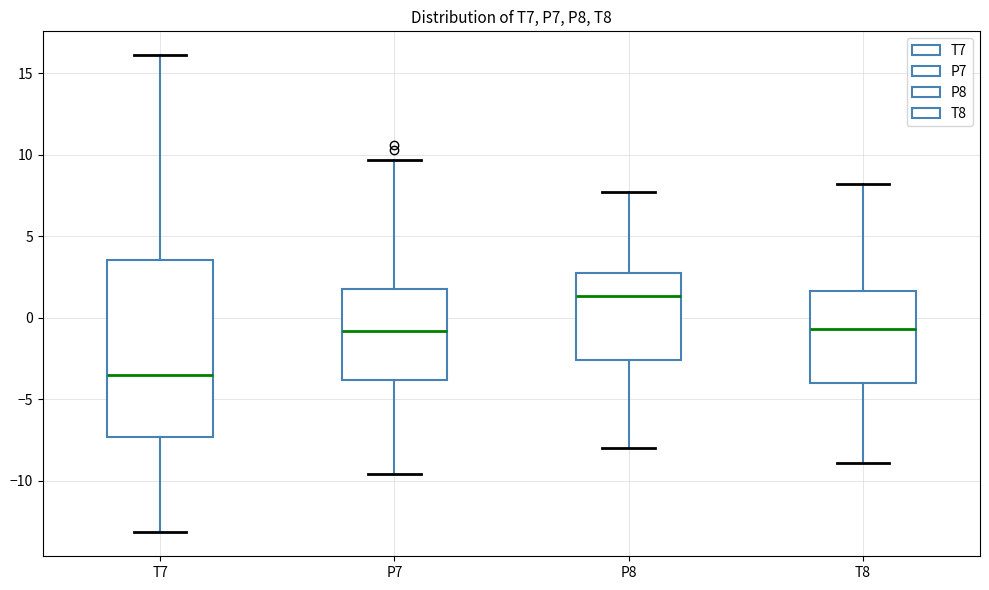

Where does the lower whisker of the box for T8 end on the y-axis? The values are not printed on the chart, so give them approximately, as read against the axis.

-9.0